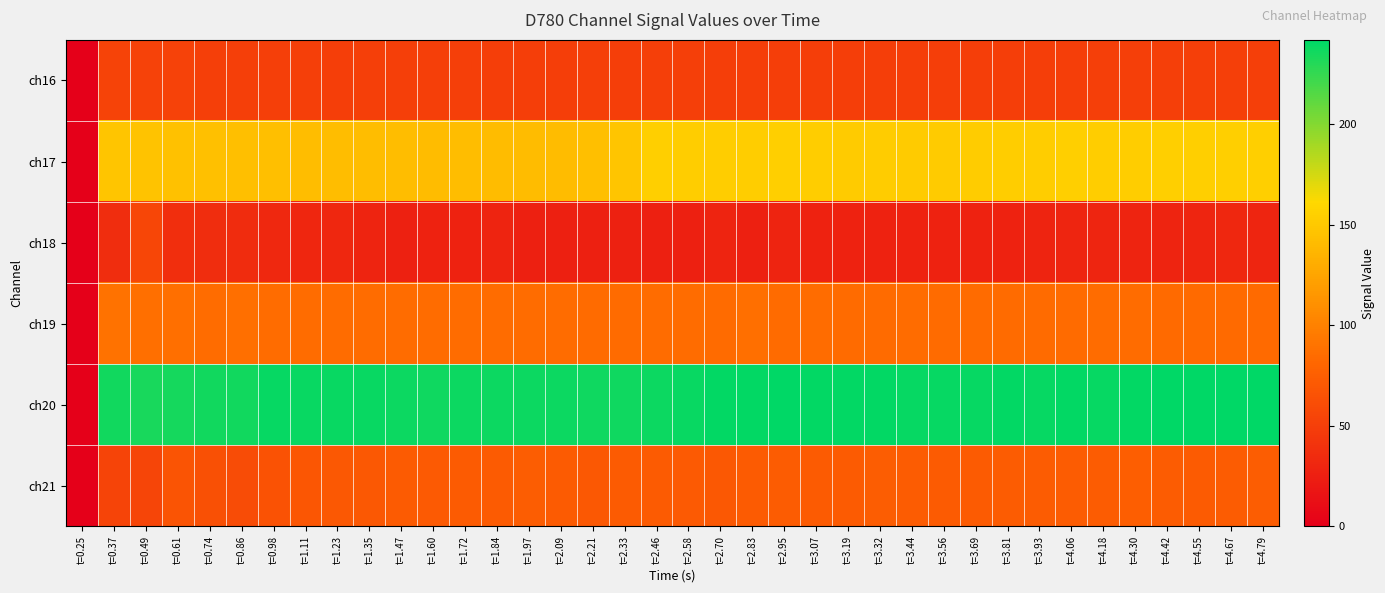

Reading right to left, extract all data points from this chart.

ch16: t=4.79=51	t=4.67=51	t=4.55=51	t=4.42=51	t=4.30=51	t=4.18=51	t=4.06=50	t=3.93=50	t=3.81=50	t=3.69=50	t=3.56=50	t=3.44=50	t=3.32=50	t=3.19=50	t=3.07=50	t=2.95=50	t=2.83=50	t=2.70=50	t=2.58=51	t=2.46=51	t=2.33=50	t=2.21=51	t=2.09=50	t=1.97=50	t=1.84=50	t=1.72=51	t=1.60=51	t=1.47=51	t=1.35=51	t=1.23=50	t=1.11=51	t=0.98=51	t=0.86=51	t=0.74=51	t=0.61=52	t=0.49=52	t=0.37=53	t=0.25=0
ch17: t=4.79=155	t=4.67=155	t=4.55=155	t=4.42=155	t=4.30=154	t=4.18=154	t=4.06=155	t=3.93=154	t=3.81=154	t=3.69=153	t=3.56=152	t=3.44=152	t=3.32=153	t=3.19=152	t=3.07=154	t=2.95=155	t=2.83=154	t=2.70=154	t=2.58=154	t=2.46=155	t=2.33=148	t=2.21=143	t=2.09=141	t=1.97=141	t=1.84=141	t=1.72=142	t=1.60=141	t=1.47=142	t=1.35=142	t=1.23=142	t=1.11=142	t=0.98=143	t=0.86=143	t=0.74=144	t=0.61=145	t=0.49=146	t=0.37=148	t=0.25=0
ch18: t=4.79=30	t=4.67=32	t=4.55=30	t=4.42=29	t=4.30=29	t=4.18=30	t=4.06=30	t=3.93=29	t=3.81=28	t=3.69=28	t=3.56=28	t=3.44=28	t=3.32=28	t=3.19=28	t=3.07=28	t=2.95=29	t=2.83=26	t=2.70=29	t=2.58=26	t=2.46=26	t=2.33=27	t=2.21=26	t=2.09=26	t=1.97=26	t=1.84=29	t=1.72=28	t=1.60=28	t=1.47=27	t=1.35=29	t=1.23=32	t=1.11=31	t=0.98=33	t=0.86=35	t=0.74=36	t=0.61=37	t=0.49=56	t=0.37=36	t=0.25=0
ch19: t=4.79=84	t=4.67=84	t=4.55=84	t=4.42=84	t=4.30=86	t=4.18=86	t=4.06=85	t=3.93=85	t=3.81=85	t=3.69=85	t=3.56=85	t=3.44=86	t=3.32=85	t=3.19=85	t=3.07=86	t=2.95=85	t=2.83=87	t=2.70=85	t=2.58=86	t=2.46=86	t=2.33=85	t=2.21=85	t=2.09=86	t=1.97=86	t=1.84=86	t=1.72=86	t=1.60=86	t=1.47=86	t=1.35=86	t=1.23=86	t=1.11=86	t=0.98=86	t=0.86=87	t=0.74=86	t=0.61=87	t=0.49=87	t=0.37=89	t=0.25=0
ch20: t=4.79=242	t=4.67=242	t=4.55=242	t=4.42=242	t=4.30=241	t=4.18=240	t=4.06=241	t=3.93=240	t=3.81=241	t=3.69=240	t=3.56=240	t=3.44=240	t=3.32=241	t=3.19=241	t=3.07=241	t=2.95=242	t=2.83=241	t=2.70=241	t=2.58=239	t=2.46=238	t=2.33=237	t=2.21=237	t=2.09=238	t=1.97=238	t=1.84=238	t=1.72=238	t=1.60=237	t=1.47=238	t=1.35=239	t=1.23=239	t=1.11=239	t=0.98=240	t=0.86=236	t=0.74=236	t=0.61=235	t=0.49=234	t=0.37=236	t=0.25=0
ch21: t=4.79=74	t=4.67=73	t=4.55=72	t=4.42=73	t=4.30=75	t=4.18=73	t=4.06=73	t=3.93=73	t=3.81=73	t=3.69=72	t=3.56=72	t=3.44=73	t=3.32=74	t=3.19=72	t=3.07=72	t=2.95=73	t=2.83=72	t=2.70=70	t=2.58=71	t=2.46=72	t=2.33=72	t=2.21=70	t=2.09=72	t=1.97=74	t=1.84=72	t=1.72=72	t=1.60=71	t=1.47=72	t=1.35=70	t=1.23=70	t=1.11=69	t=0.98=66	t=0.86=61	t=0.74=64	t=0.61=67	t=0.49=55	t=0.37=54	t=0.25=0